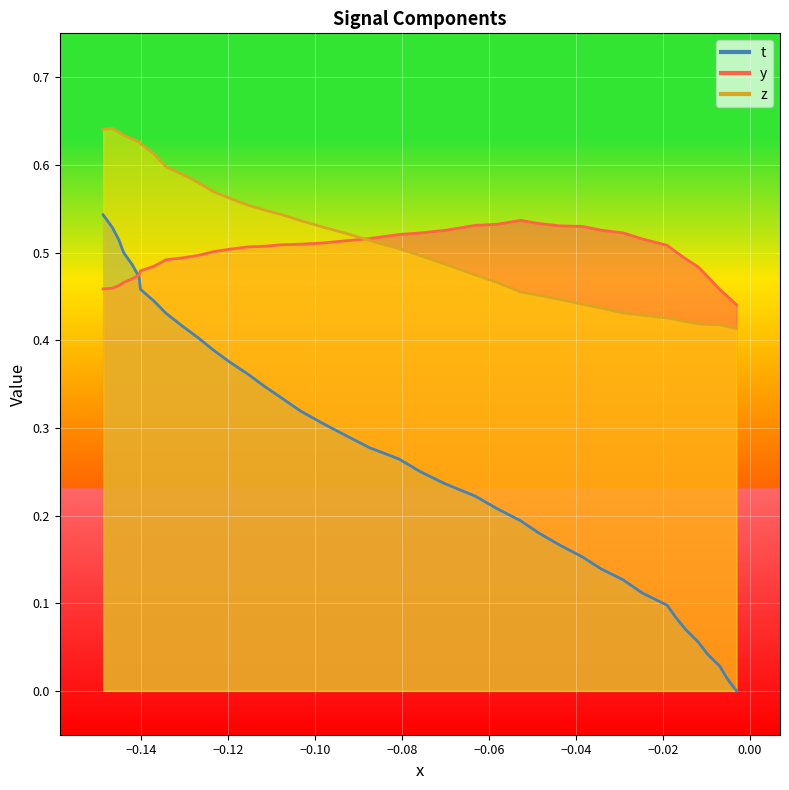

True or false: z and t intersect in this chart.

False